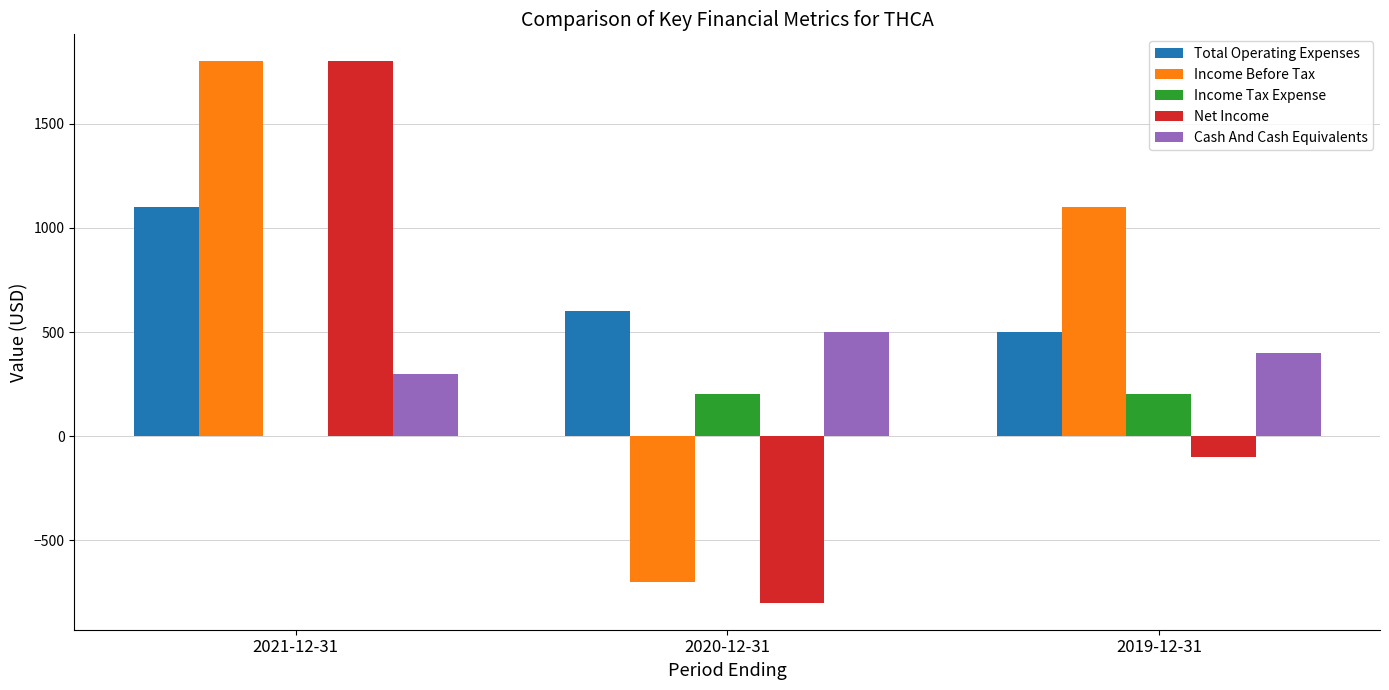

At which category is the sum across all series the highest?

2021-12-31